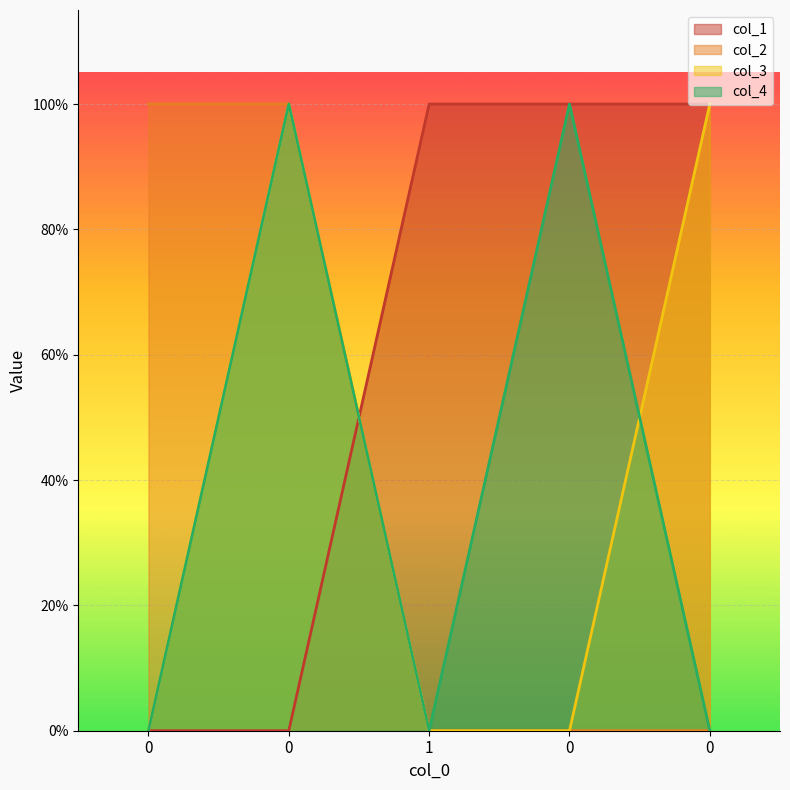

Rank the series by their maximum value, from lowest to highest.

col_1, col_2, col_3, col_4